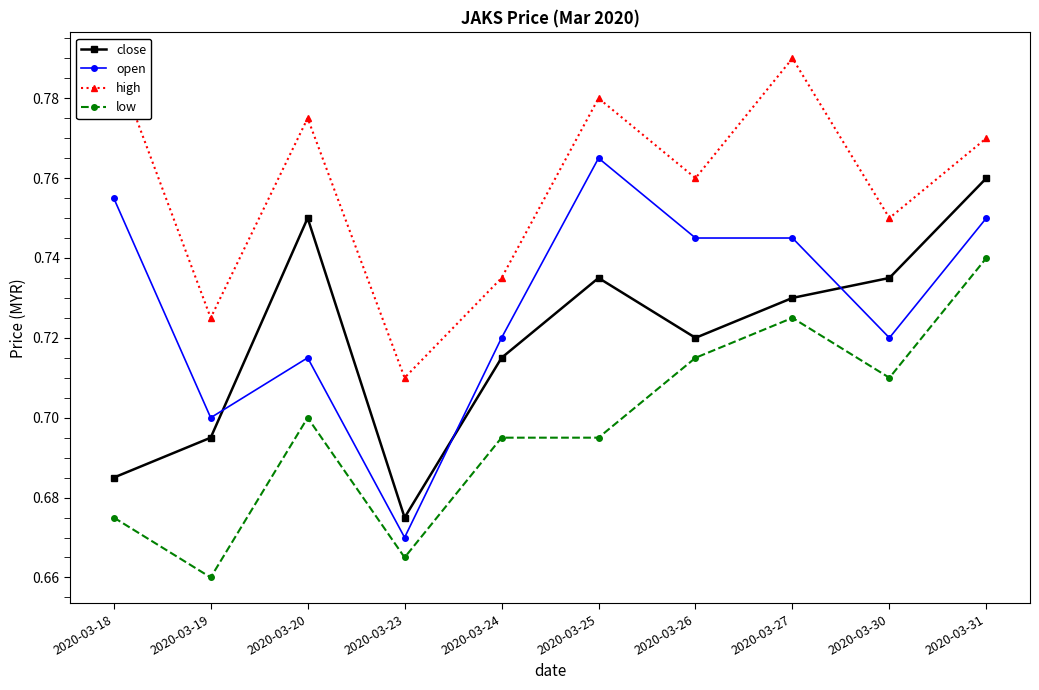

What is the highest value of the high series?

0.8